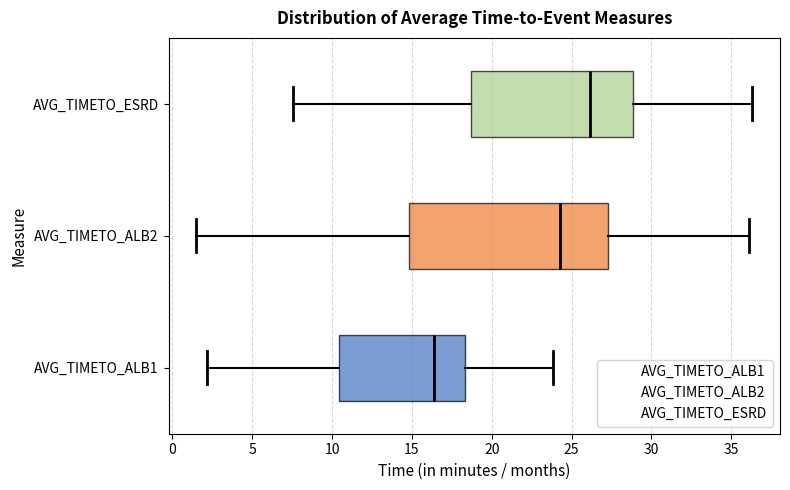

Comparing the boxes themselves (not the whiskers), which one is the widest?

AVG_TIMETO_ALB2